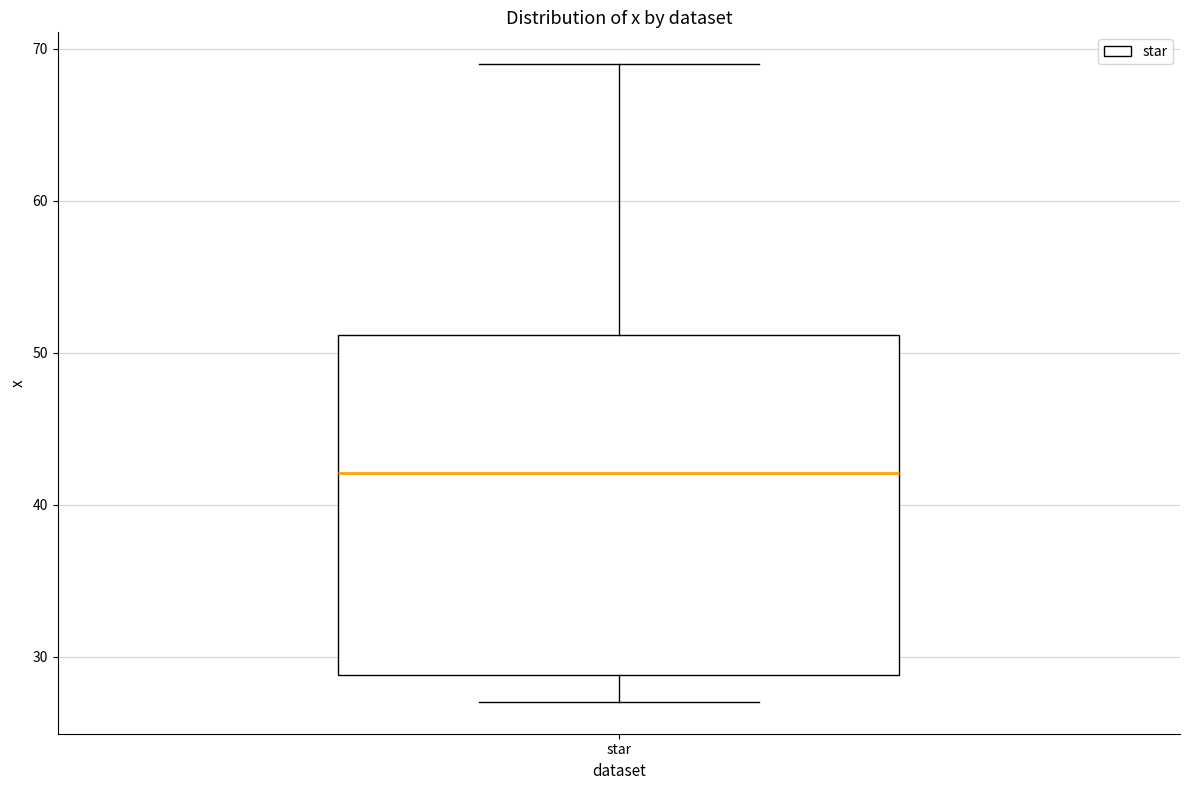

Transcribe this box plot: give where the median line is, the range the box spans, and where the two whiskers end, as read against the y-axis. The values are not printed on the chart, so give them approximately, as read against the axis.

median 42, box 29 to 51, whiskers 27 to 69